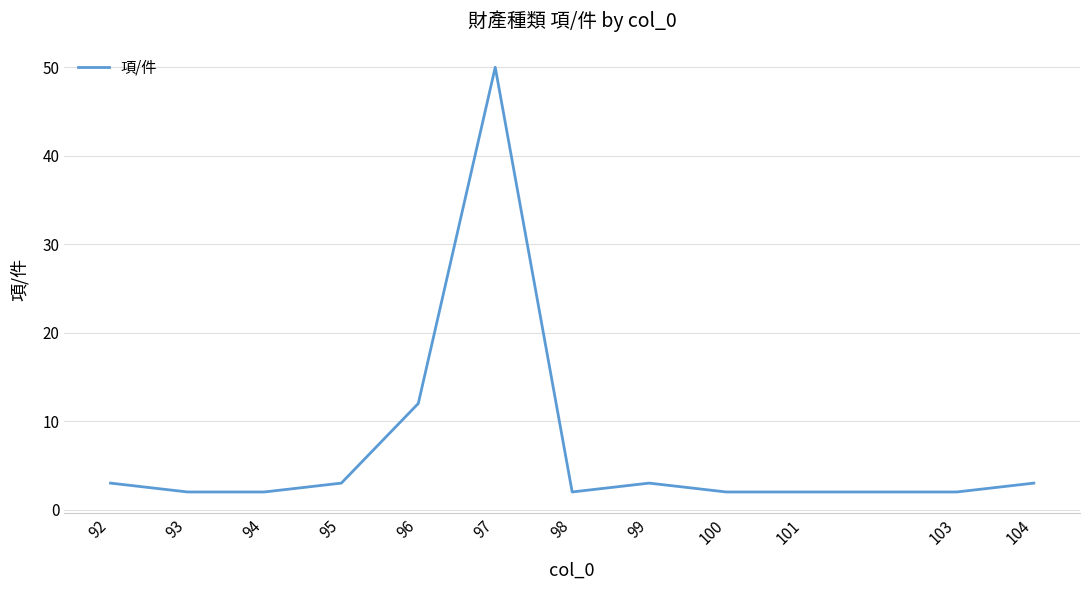

Reading left to right, what are all the values shown in this chart?

3	2	2	3	12	50	2	3	2	2	2	3